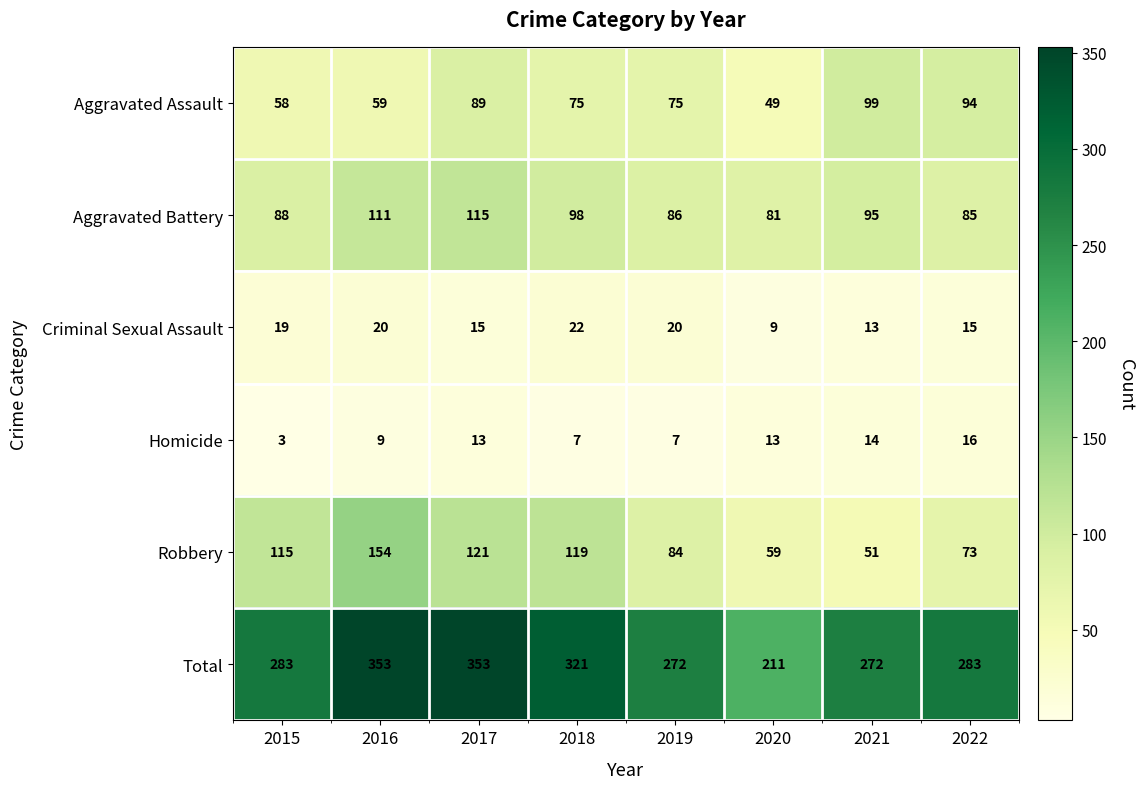

What is the sum of all Homicide values?

82